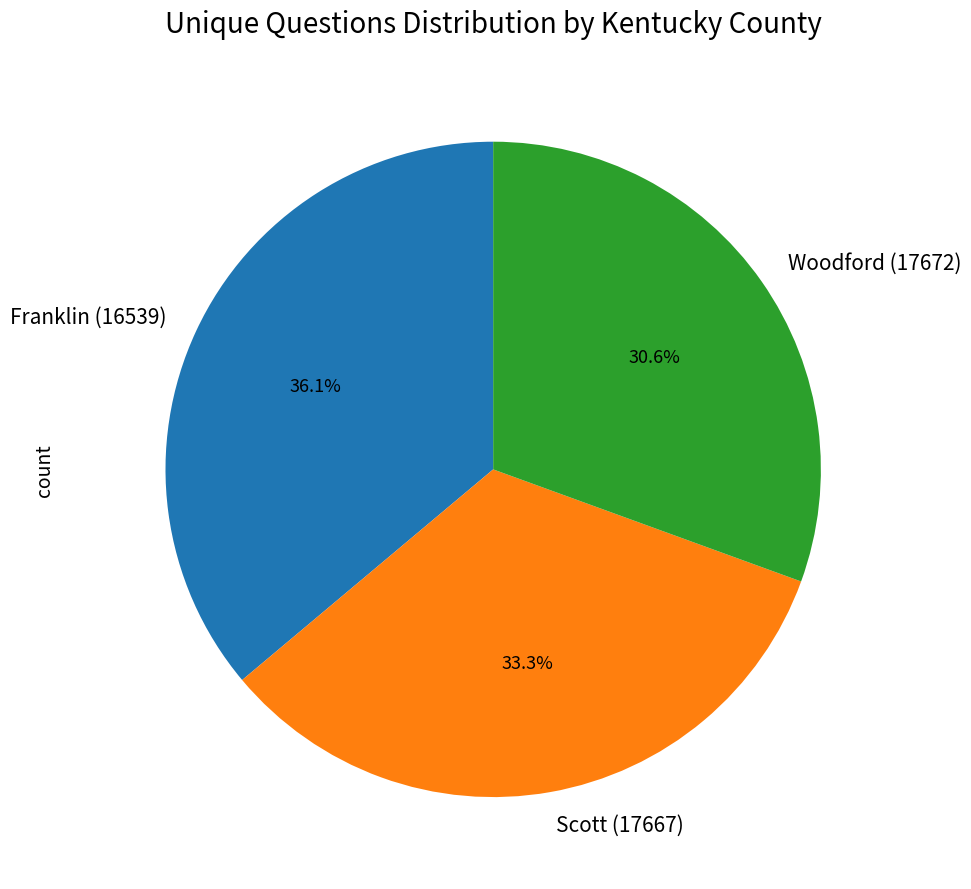

To the nearest percent, what is the difference between the largest and smallest slice percentages?

6%